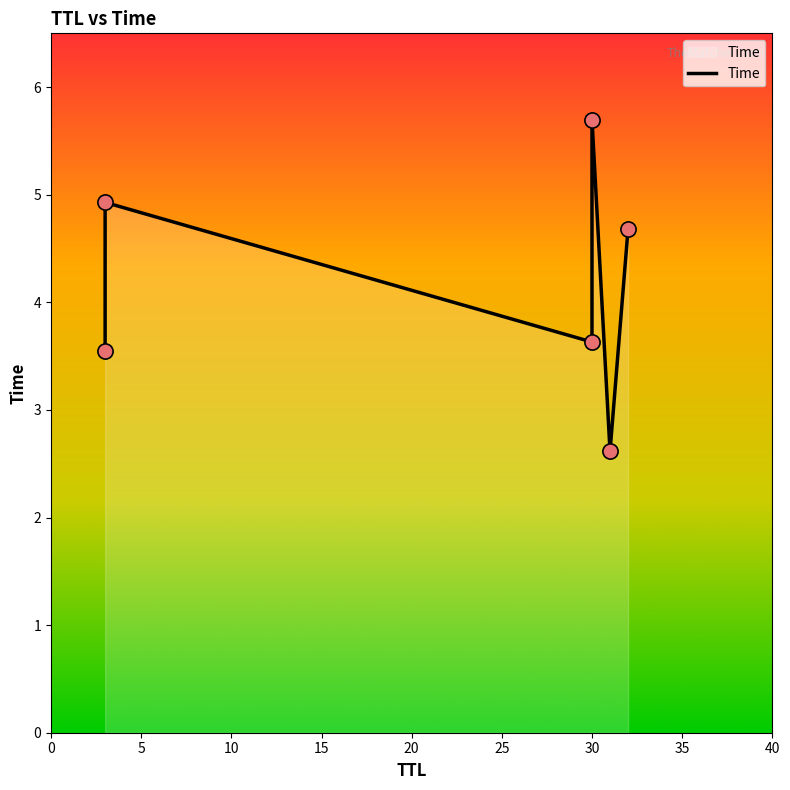

Which has a higher value, 5 or 25?

5